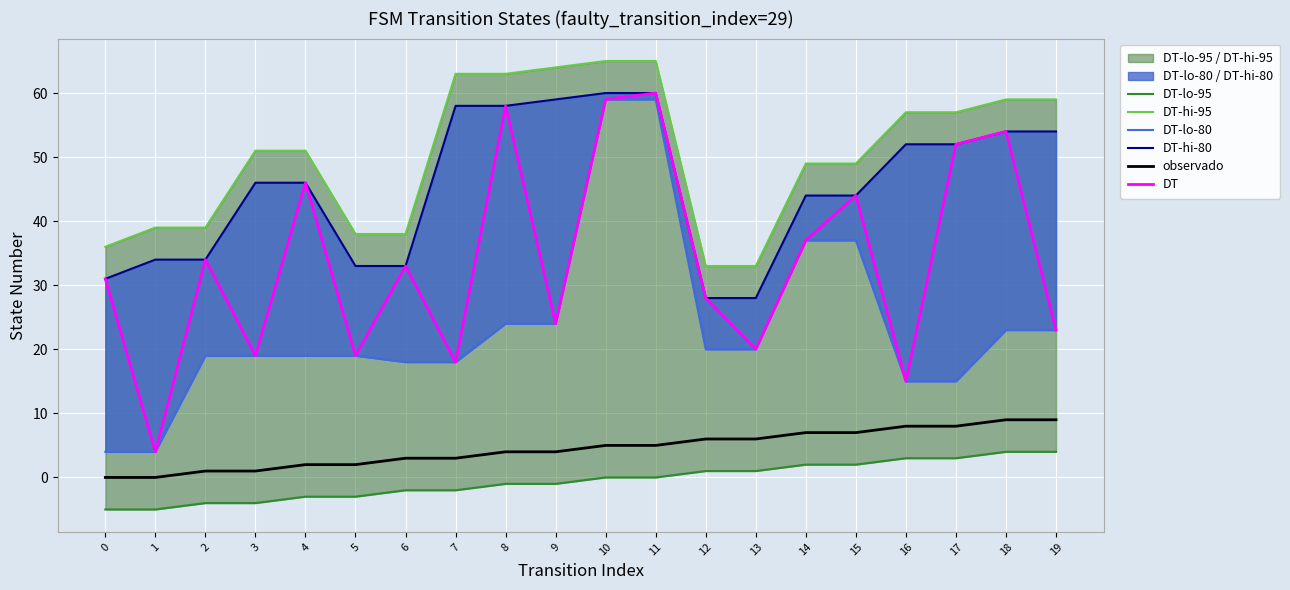

Reading right to left, list all the values displayed in this chart.

DT-lo-95: 19=4	18=4	17=3	16=3	15=2	14=2	13=1	12=1	11=0	10=0	9=-1	8=-1	7=-2	6=-2	5=-3	4=-3	3=-4	2=-4	1=-5	0=-5
DT-hi-95: 19=59	18=59	17=57	16=57	15=49	14=49	13=33	12=33	11=65	10=65	9=64	8=63	7=63	6=38	5=38	4=51	3=51	2=39	1=39	0=36
DT-lo-80: 19=23	18=23	17=15	16=15	15=37	14=37	13=20	12=20	11=59	10=59	9=24	8=24	7=18	6=18	5=19	4=19	3=19	2=19	1=4	0=4
DT-hi-80: 19=54	18=54	17=52	16=52	15=44	14=44	13=28	12=28	11=60	10=60	9=59	8=58	7=58	6=33	5=33	4=46	3=46	2=34	1=34	0=31
observado: 19=9	18=9	17=8	16=8	15=7	14=7	13=6	12=6	11=5	10=5	9=4	8=4	7=3	6=3	5=2	4=2	3=1	2=1	1=0	0=0
DT: 19=23	18=54	17=52	16=15	15=44	14=37	13=20	12=28	11=60	10=59	9=24	8=58	7=18	6=33	5=19	4=46	3=19	2=34	1=4	0=31